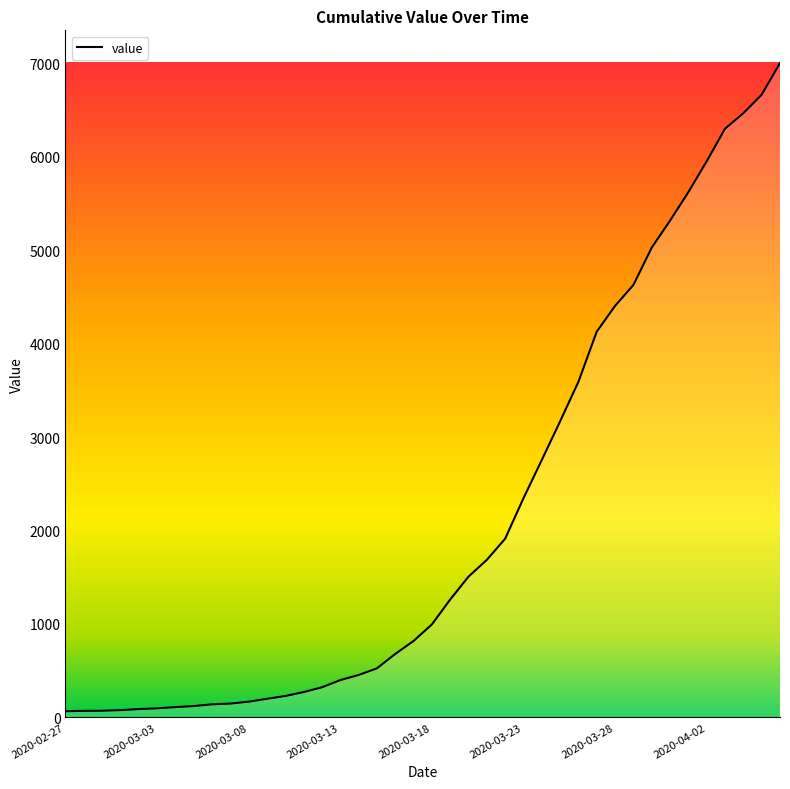

What is the label of the 27th point from the left?

2020-03-24